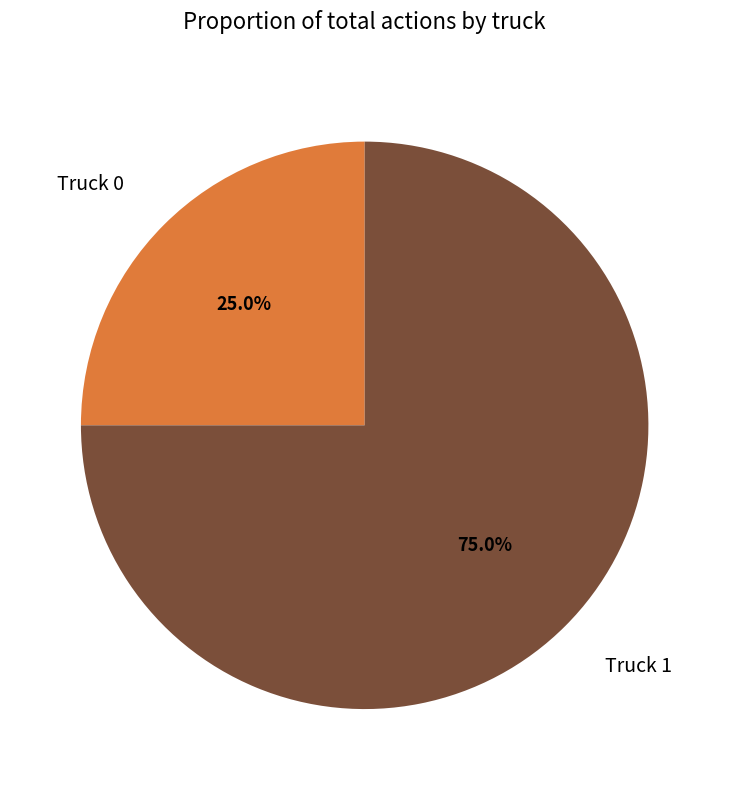

Rank the categories by value from lowest to highest.

Truck 0, Truck 1